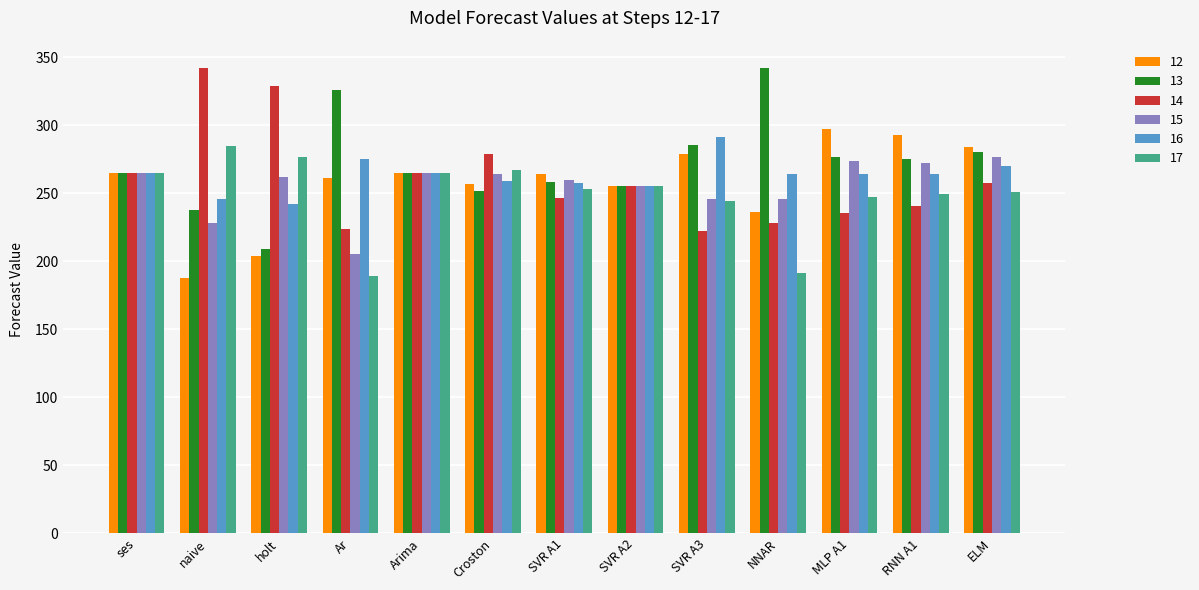

The 12 series shows 279.2 at SVR A3. True or false?

True